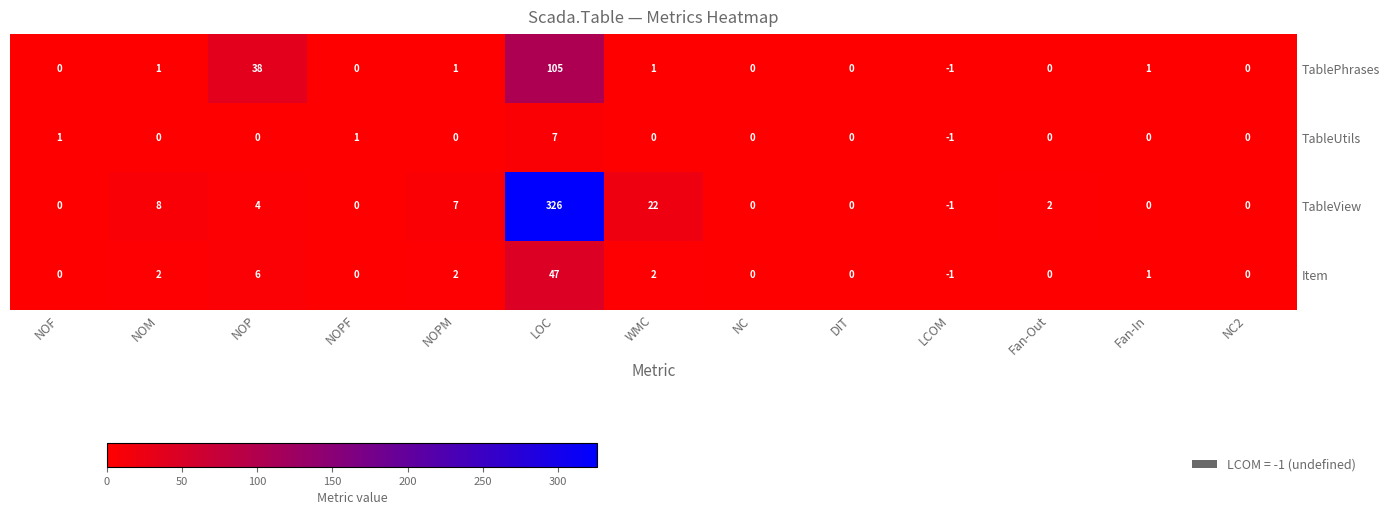

What is the maximum value shown in the chart?

326